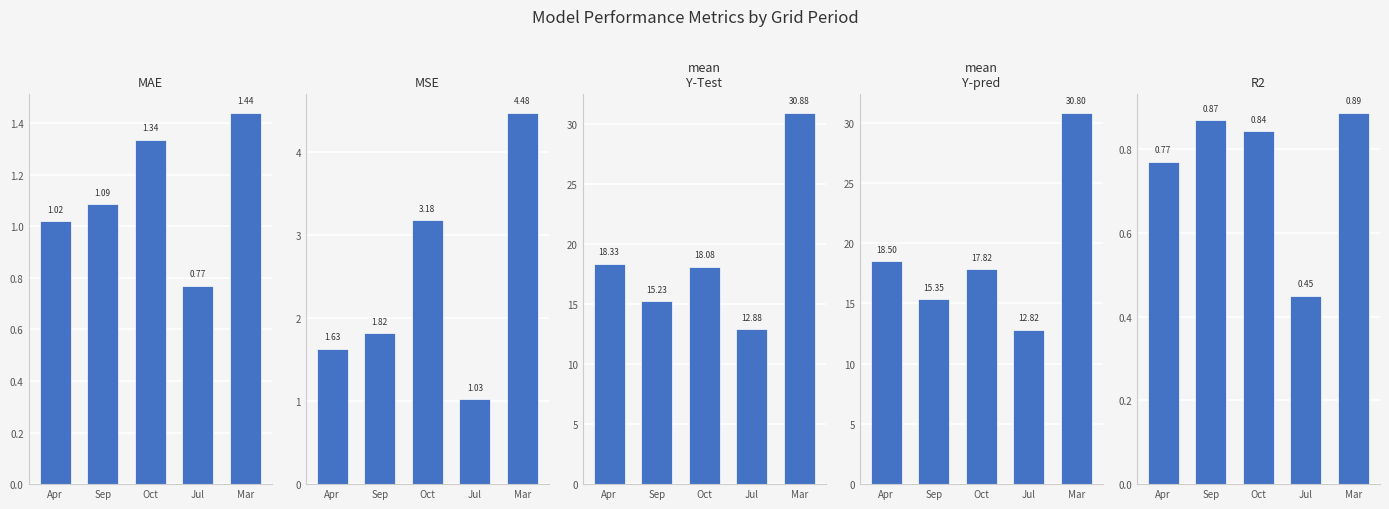

Which series has the largest range (max minus min)?

mean Y-Test